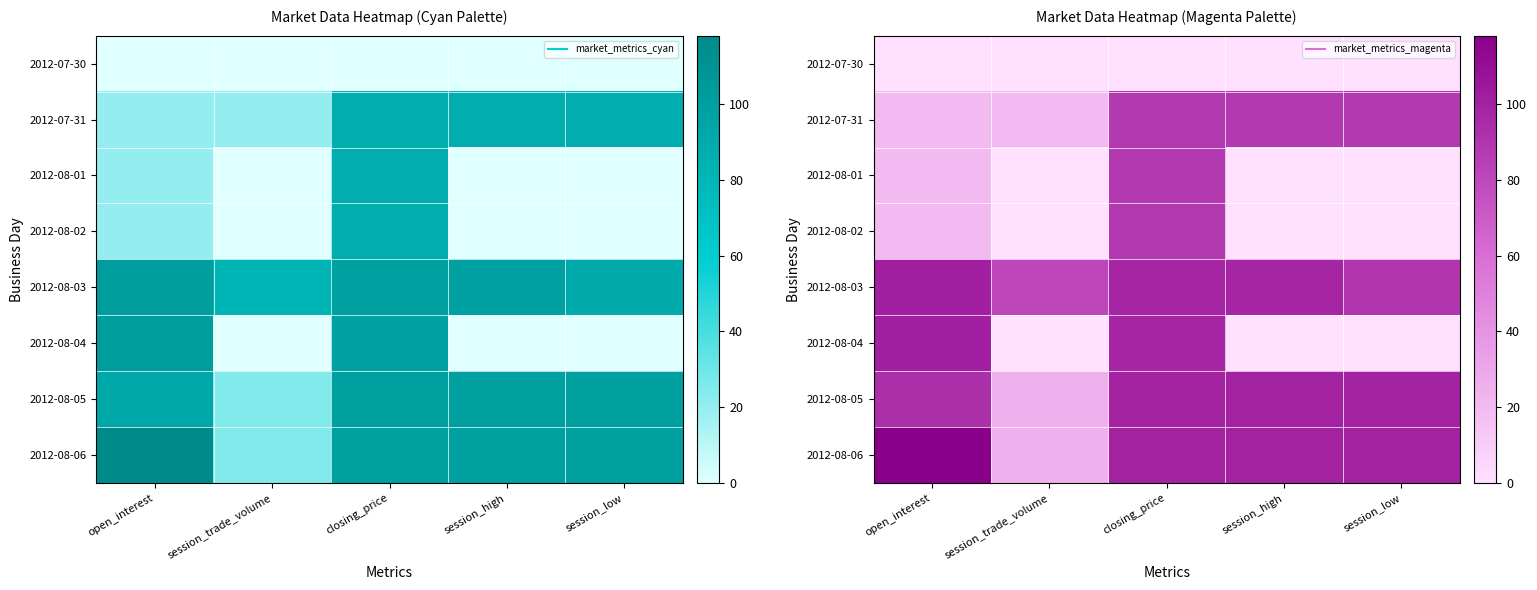

List the series in order of their peak value, lowest first.

2012-07-30, 2012-07-31, 2012-08-01, 2012-08-02, 2012-08-05, 2012-08-03, 2012-08-04, 2012-08-06